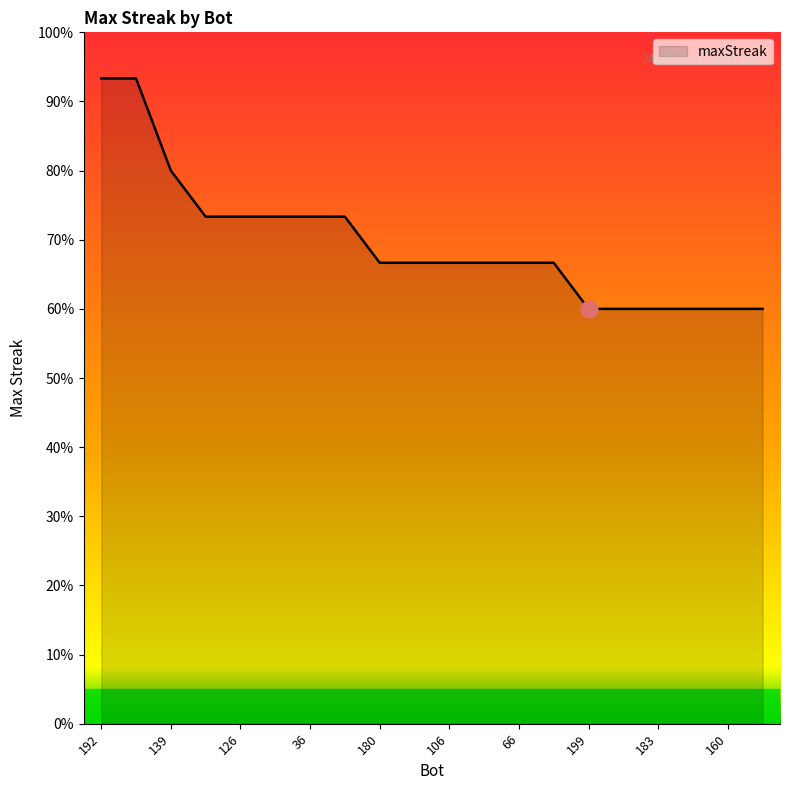

Rank the categories by value from lowest to highest.

199, 184, 183, 165, 160, 136, 180, 172, 106, 81, 66, 61, 140, 126, 60, 36, 24, 139, 192, 16